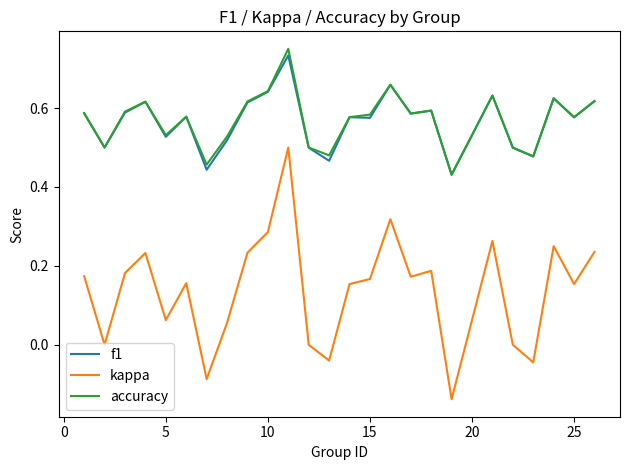

Which series has the largest range (max minus min)?

kappa